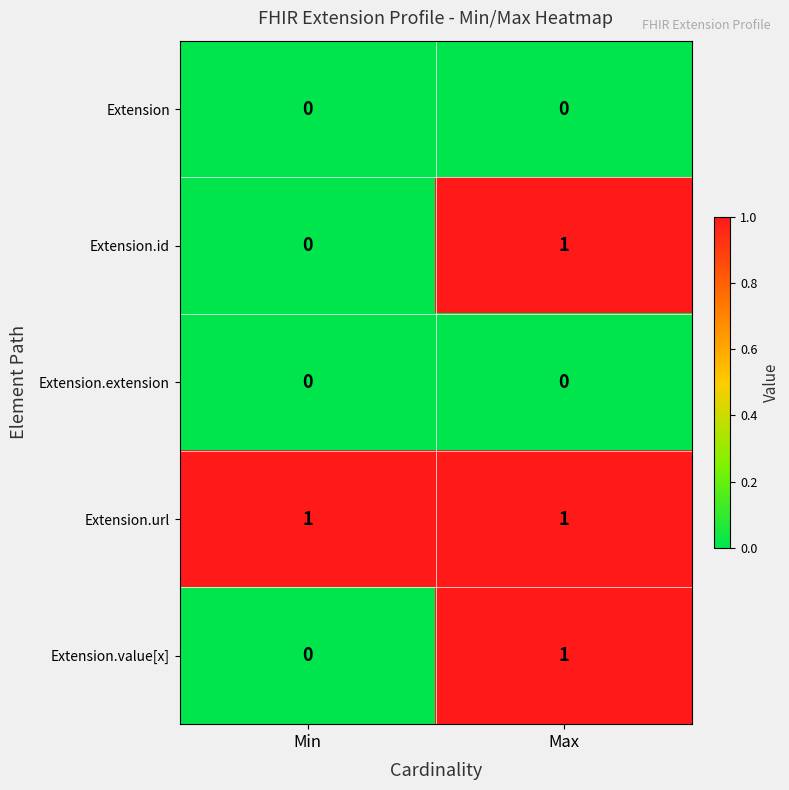

Which category has the lowest value in the Extension.id series?

Min